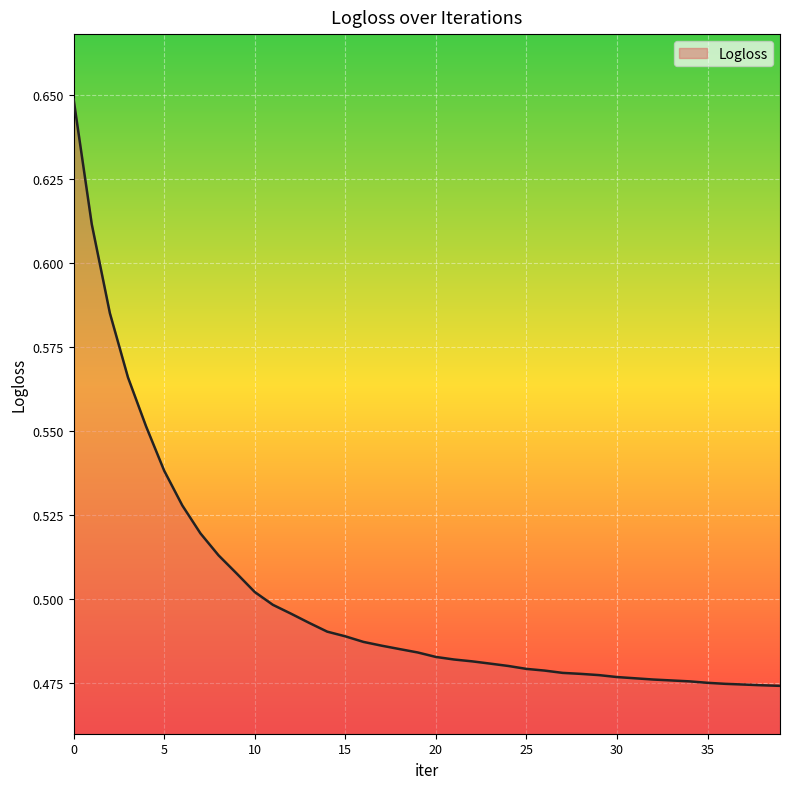

Reading left to right, extract all data points from this chart.

0.6	0.6	0.6	0.6	0.6	0.5	0.5	0.5	0.5	0.5	0.5	0.5	0.5	0.5	0.5	0.5	0.5	0.5	0.5	0.5	0.5	0.5	0.5	0.5	0.5	0.5	0.5	0.5	0.5	0.5	0.5	0.5	0.5	0.5	0.5	0.5	0.5	0.5	0.5	0.5